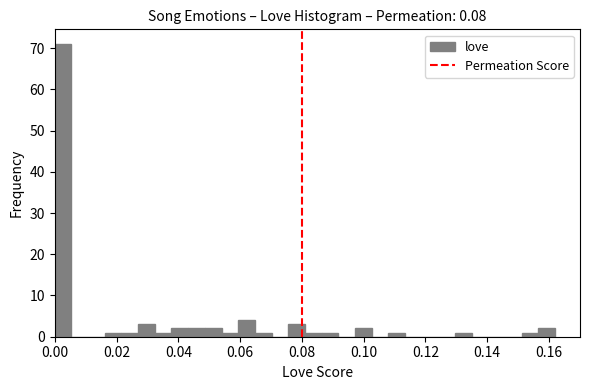

Read against the x-axis, roughly where is the centre of the tallest bar?

0.002